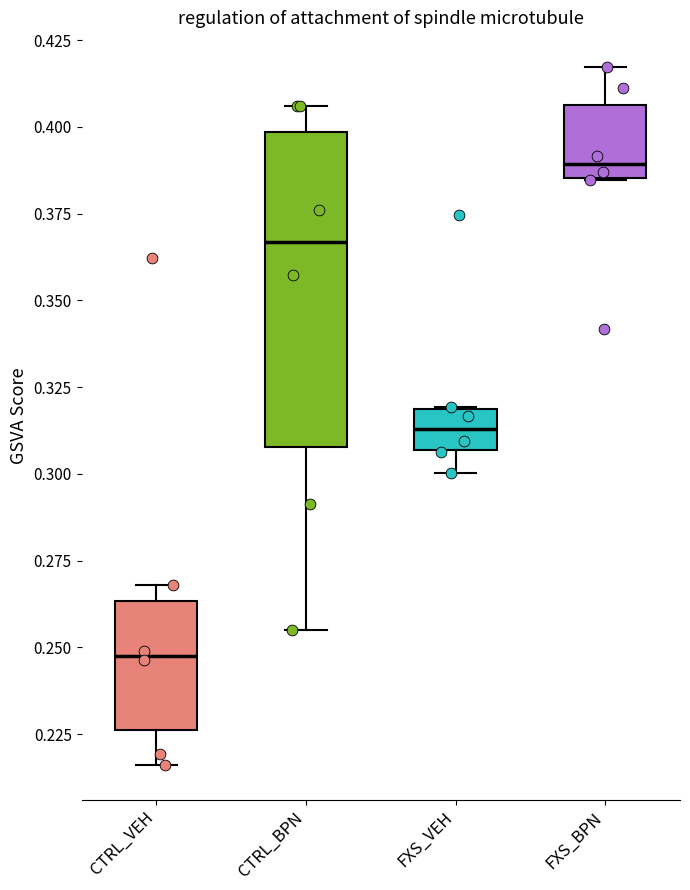

Comparing the boxes themselves (not the whiskers), which one is the tallest?

CTRL_BPN